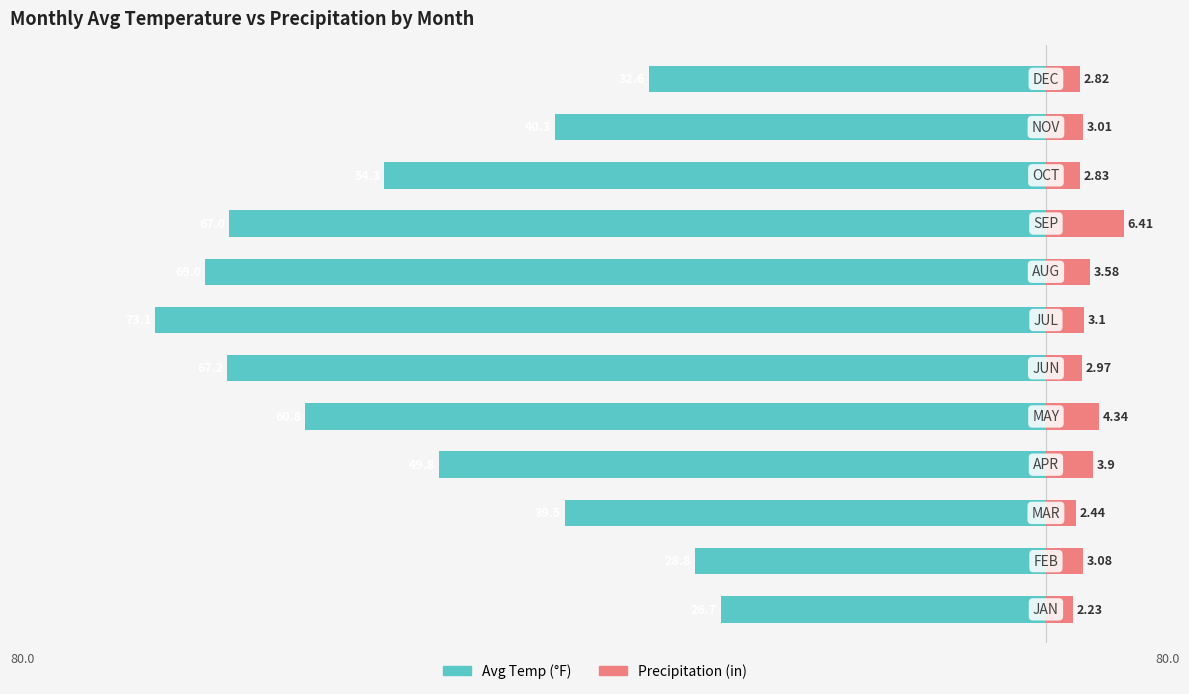

Rank the series at 10 from lowest to highest value.

avg_temp, pr_rain